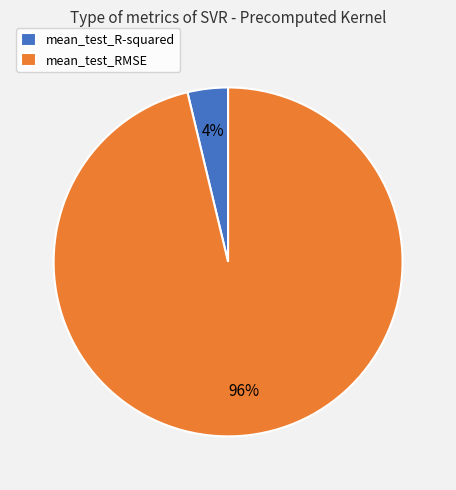

True or false: mean_test_R-squared accounts for 4% of the total.

True